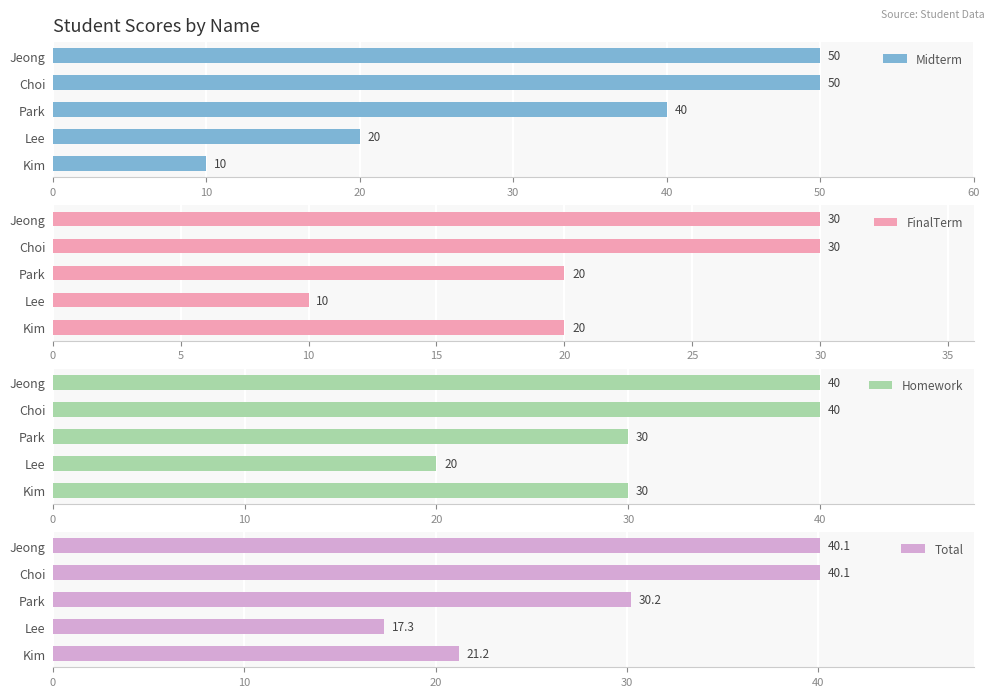

The value of Midterm at Kim is 17. True or false?

False